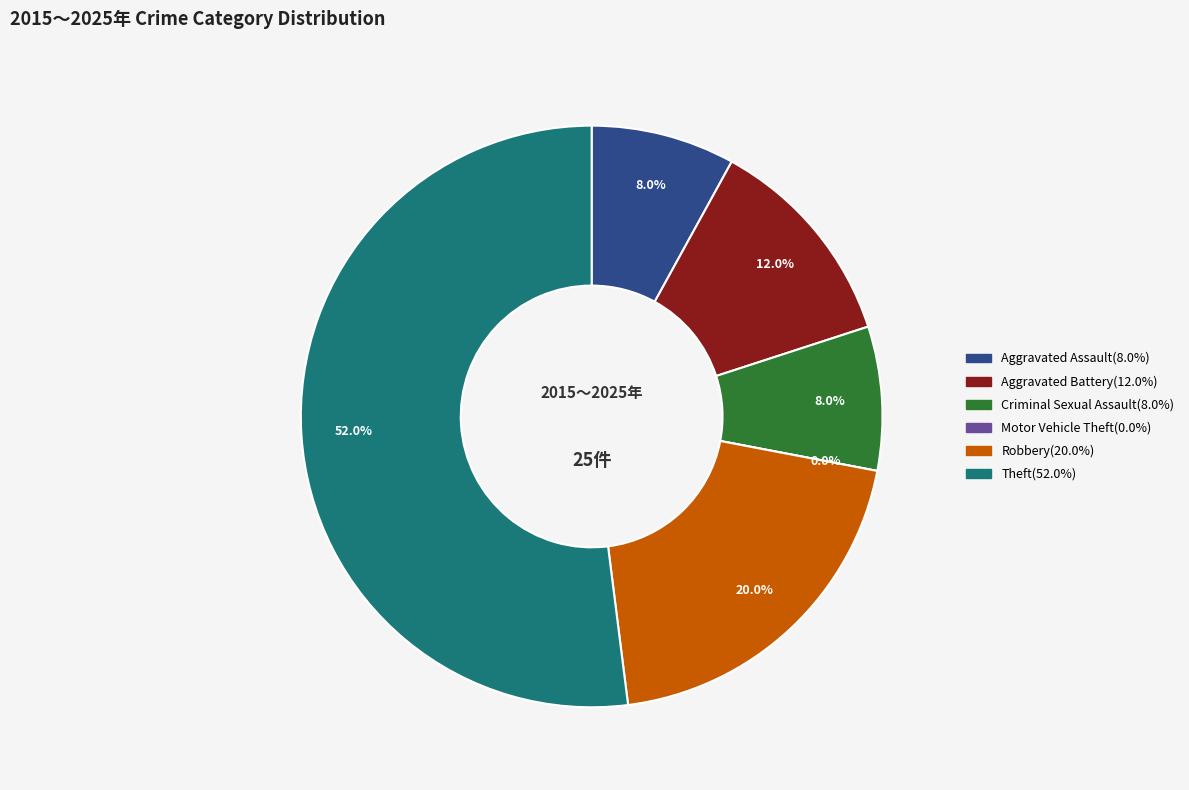

What is the change in value from Robbery to Theft?

+8